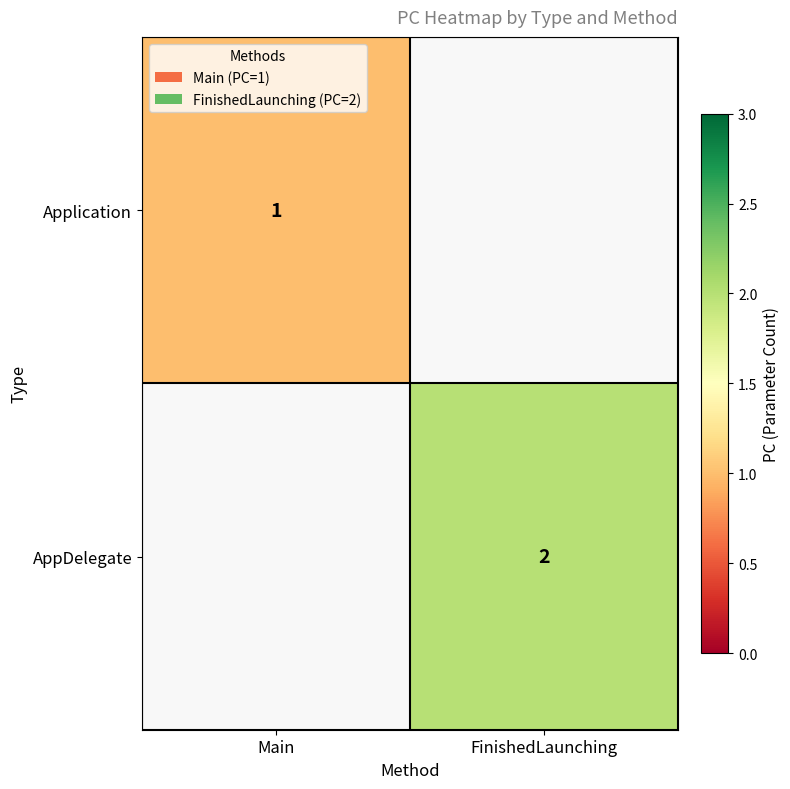

True or false: AppDelegate has a value of 2 at FinishedLaunching.

True